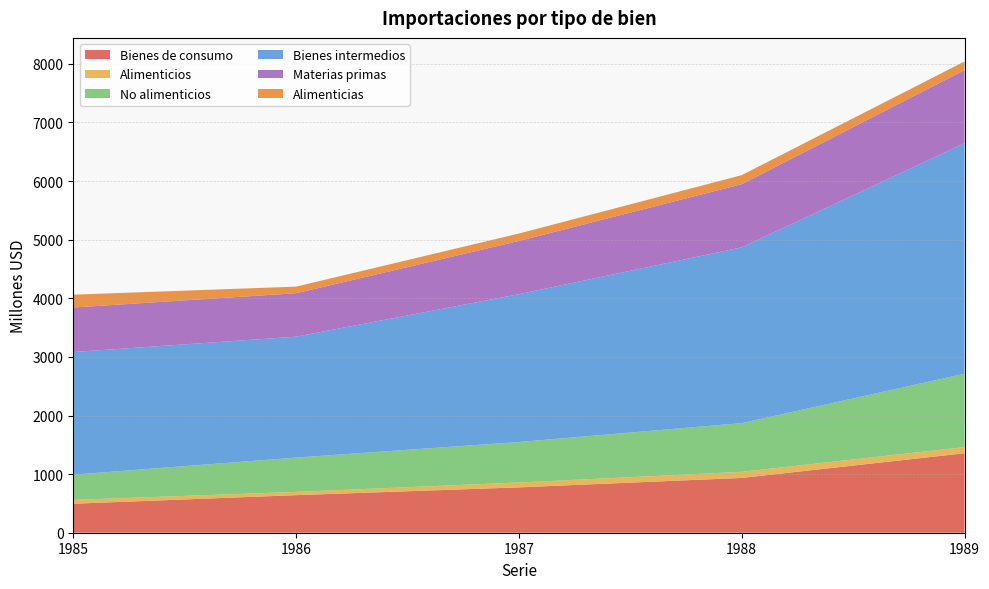

Reading left to right, transcribe all the data shown in this chart.

Bienes de consumo: 1985=495	1986=641	1987=774	1988=935	1989=1356
Alimenticios: 1985=65	1986=56	1987=83	1988=104	1989=105
No alimenticios: 1985=431	1986=585	1987=691	1988=831	1989=1251
Bienes intermedios: 1985=2092	1986=2063	1987=2522	1988=2999	1989=3934
Materias primas: 1985=760	1986=741	1987=908	1988=1078	1989=1247
Alimenticias: 1985=219	1986=113	1987=127	1988=154	1989=148